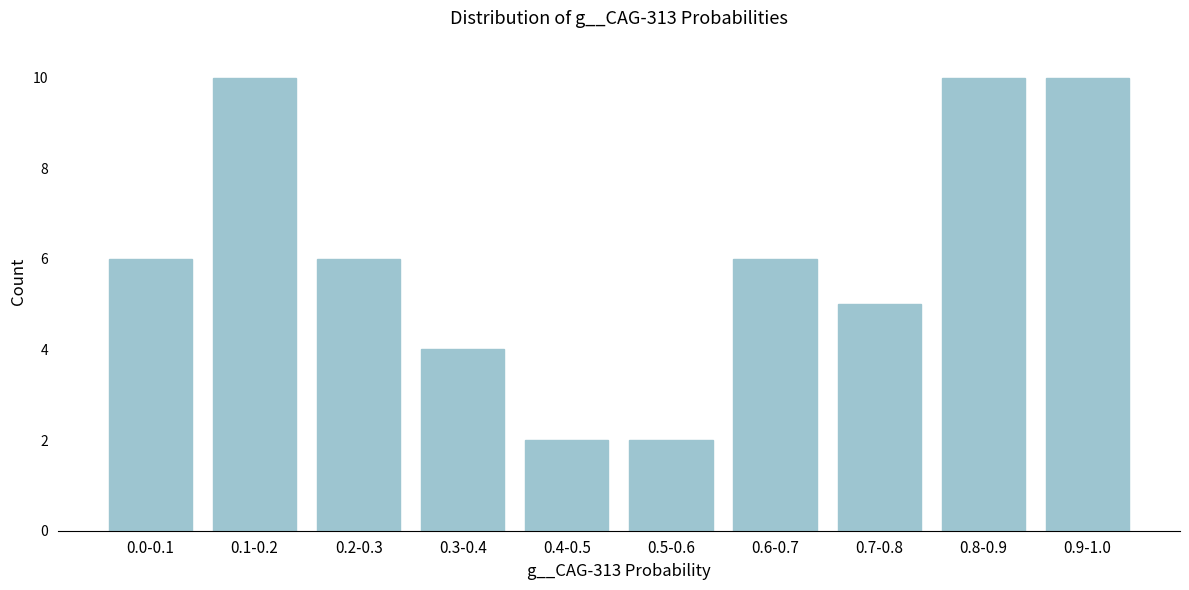

Reading right to left, transcribe all the data shown in this chart.

10	10	5	6	2	2	4	6	10	6